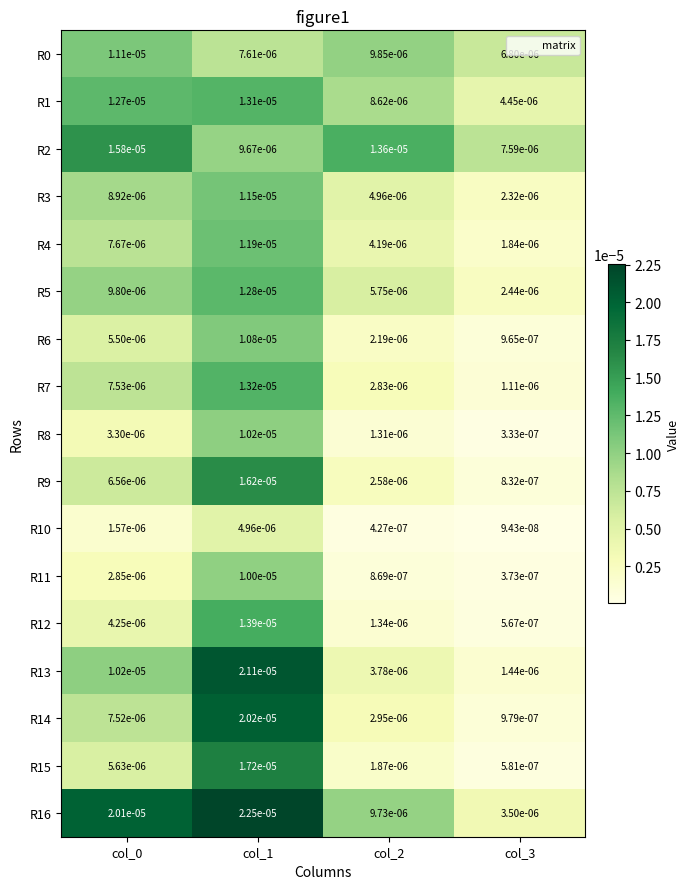

Is the value of R1 at col_2 greater than the value of R13 at col_2?

Yes